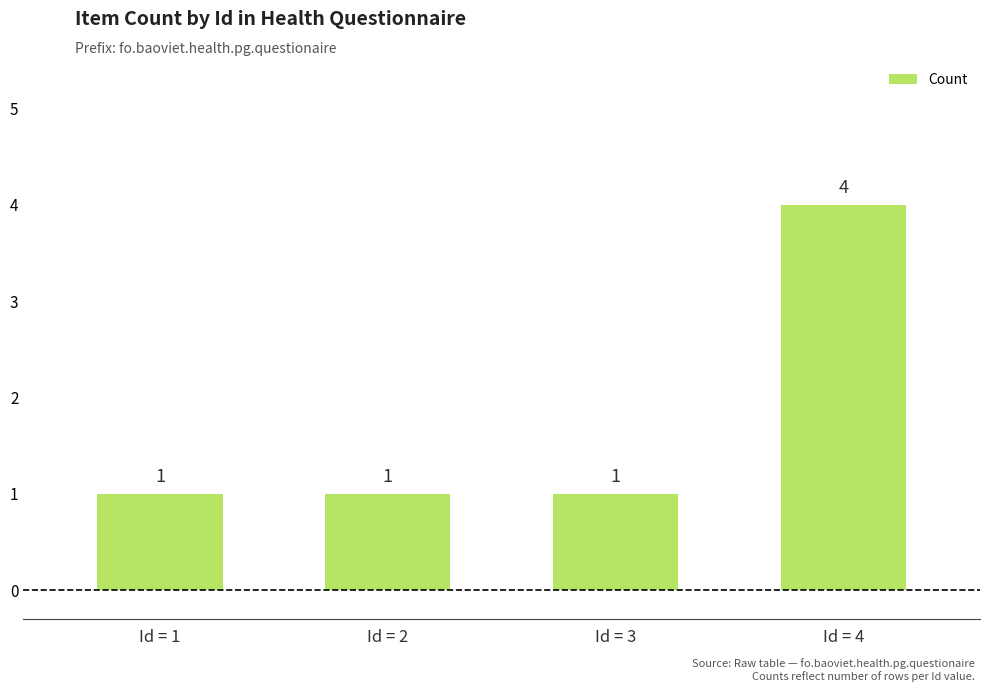

Does the chart contain stacked bars?

No